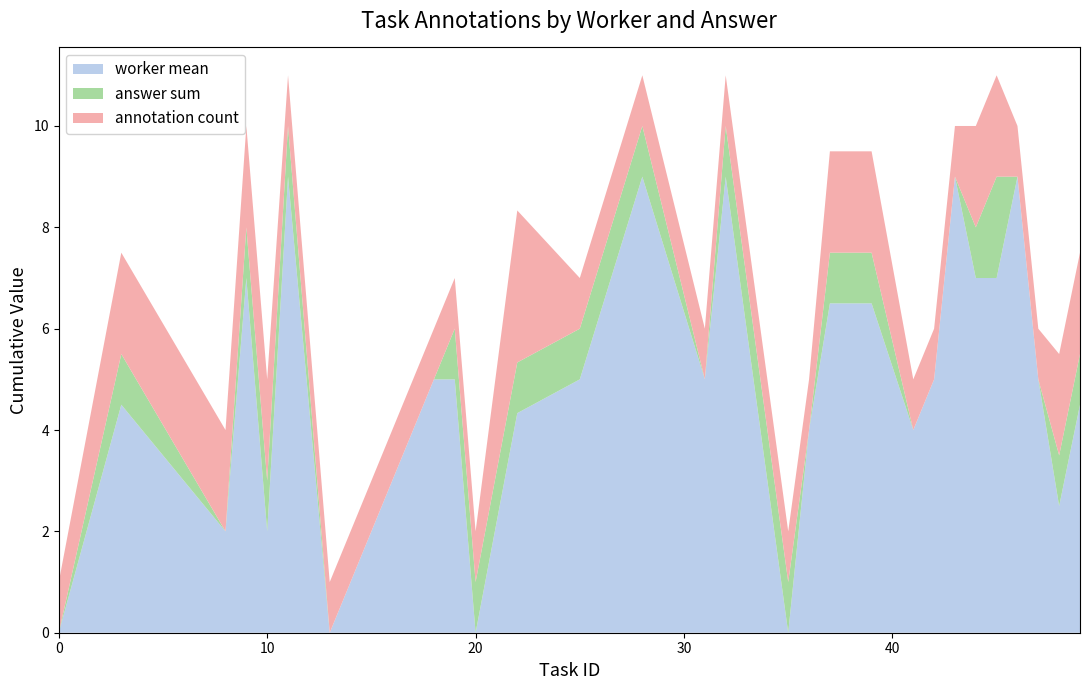

What is the maximum value for worker mean?

9.0